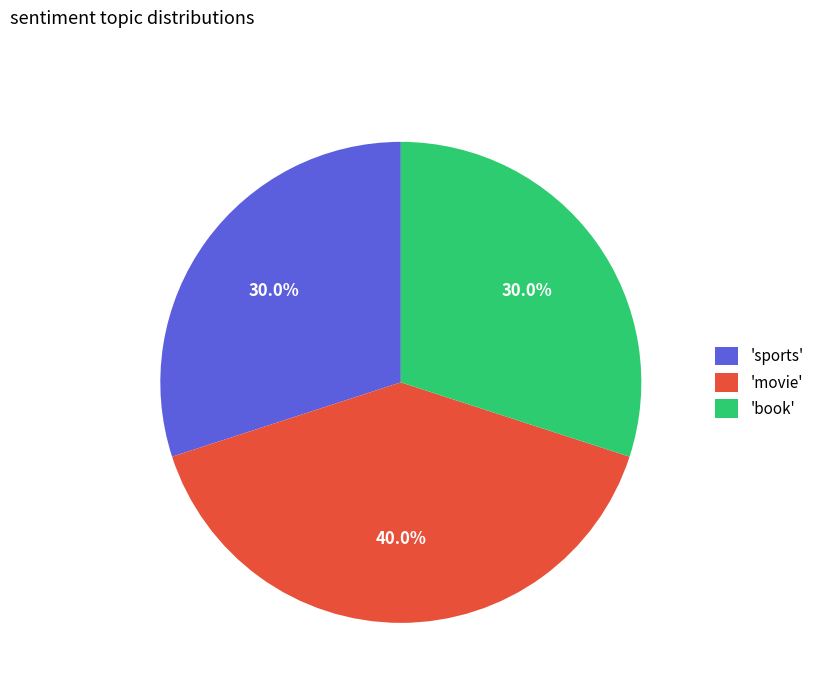

Is 'book' the majority of the pie?

No